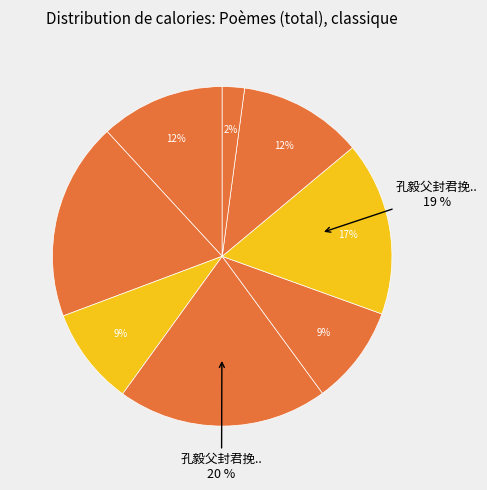

Which slice is the largest?

孔毅父封君挽词二首